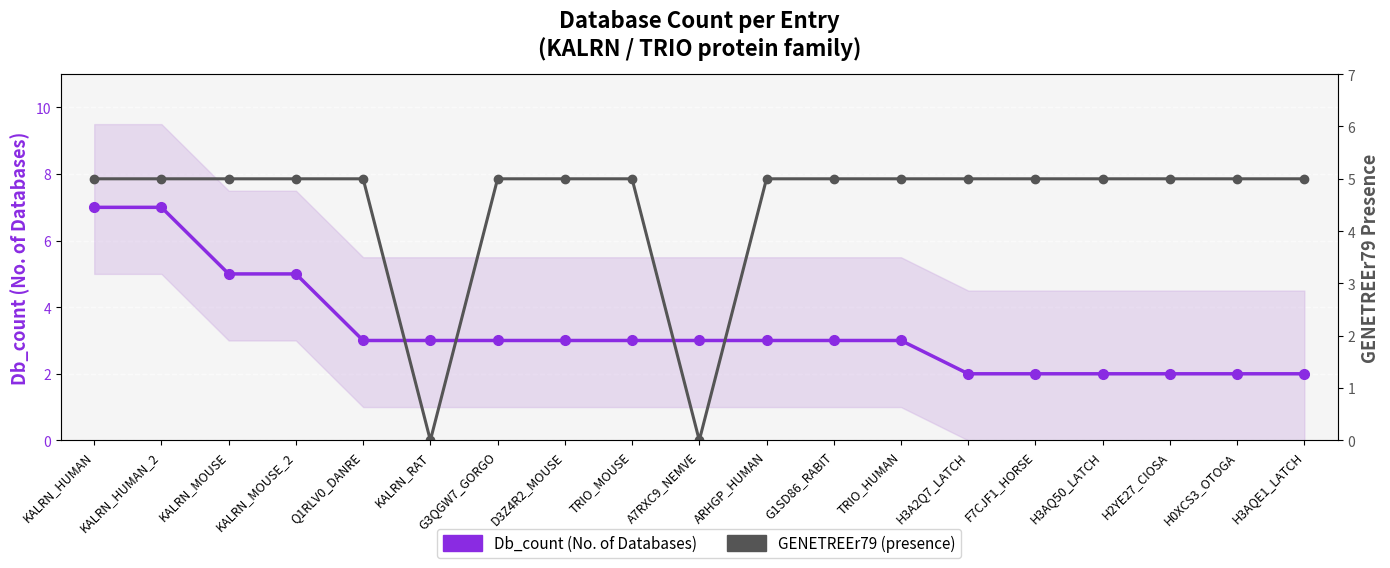

True or false: Db_count (No. of Databases) has more than 1 points higher than both neighbors.

False